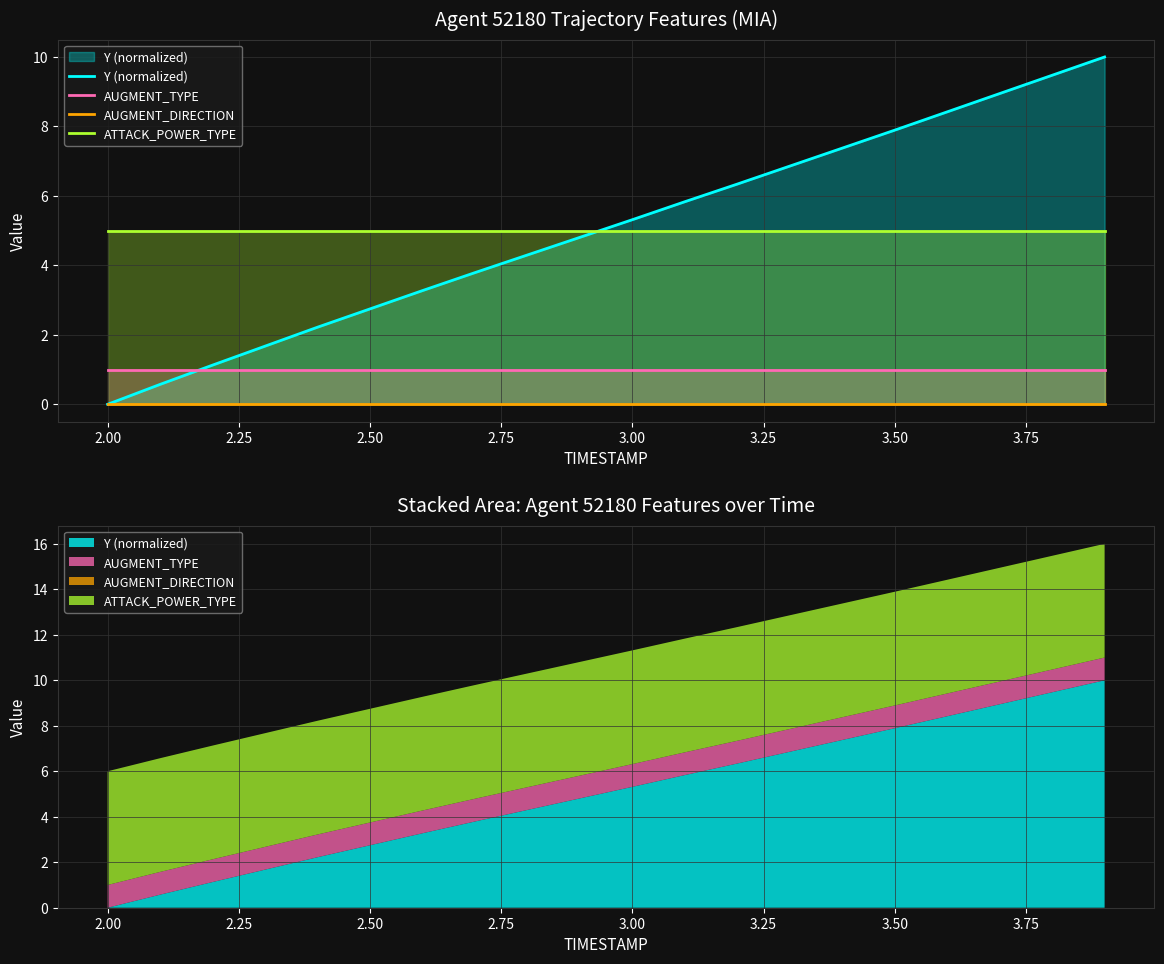

Reading left to right, what are all the values shown in this chart?

Y (normalized): 0.0	0.6	1.1	1.7	2.2	2.7	3.3	3.8	4.3	4.8	5.3	5.8	6.3	6.9	7.4	7.9	8.4	8.9	9.5	10.0
AUGMENT_TYPE: 1.0	1.0	1.0	1.0	1.0	1.0	1.0	1.0	1.0	1.0	1.0	1.0	1.0	1.0	1.0	1.0	1.0	1.0	1.0	1.0
AUGMENT_DIRECTION: 0.0	0.0	0.0	0.0	0.0	0.0	0.0	0.0	0.0	0.0	0.0	0.0	0.0	0.0	0.0	0.0	0.0	0.0	0.0	0.0
ATTACK_POWER_TYPE: 5.0	5.0	5.0	5.0	5.0	5.0	5.0	5.0	5.0	5.0	5.0	5.0	5.0	5.0	5.0	5.0	5.0	5.0	5.0	5.0